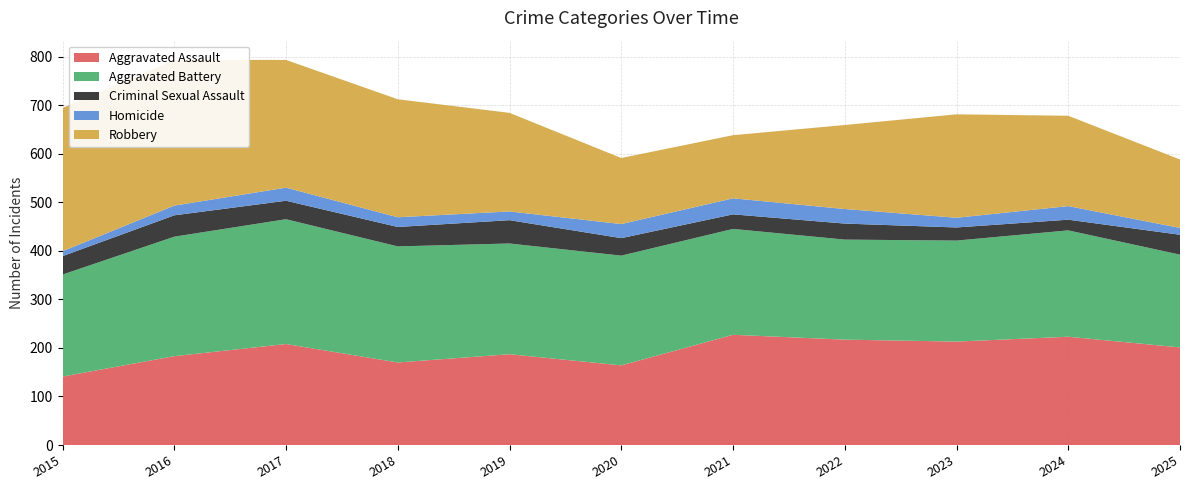

Reading left to right, transcribe all the data shown in this chart.

Aggravated Assault: 141	183	208	170	187	164	227	217	213	223	201
Aggravated Battery: 210	246	257	239	228	226	218	206	208	219	191
Criminal Sexual Assault: 38	44	38	40	48	36	30	33	27	22	41
Homicide: 10	20	27	20	18	29	33	30	20	28	14
Robbery: 295	300	263	243	203	136	130	173	213	186	141